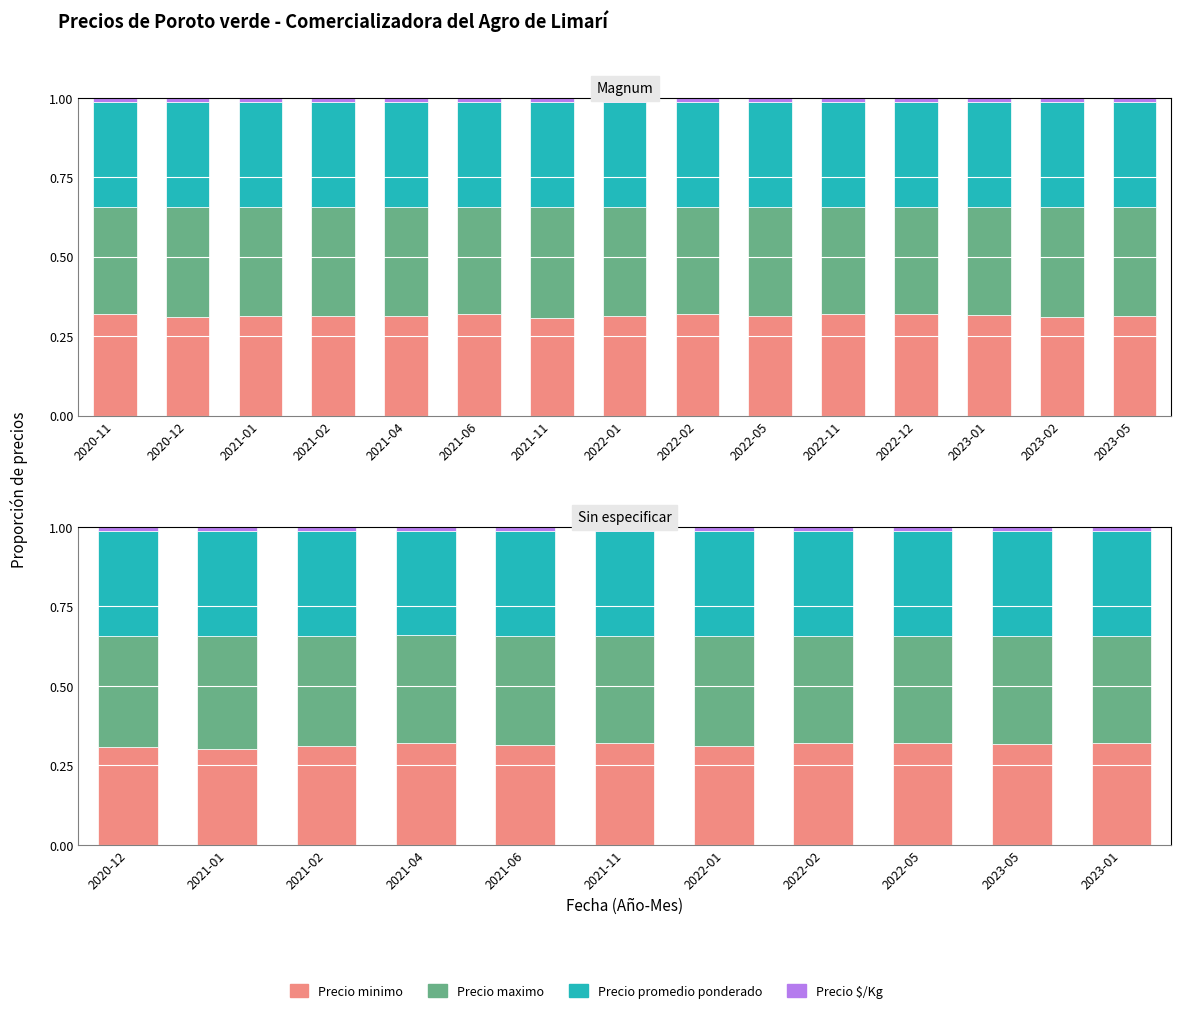

What is the value of the Precio minimo bar at the 9th from the left?

0.3